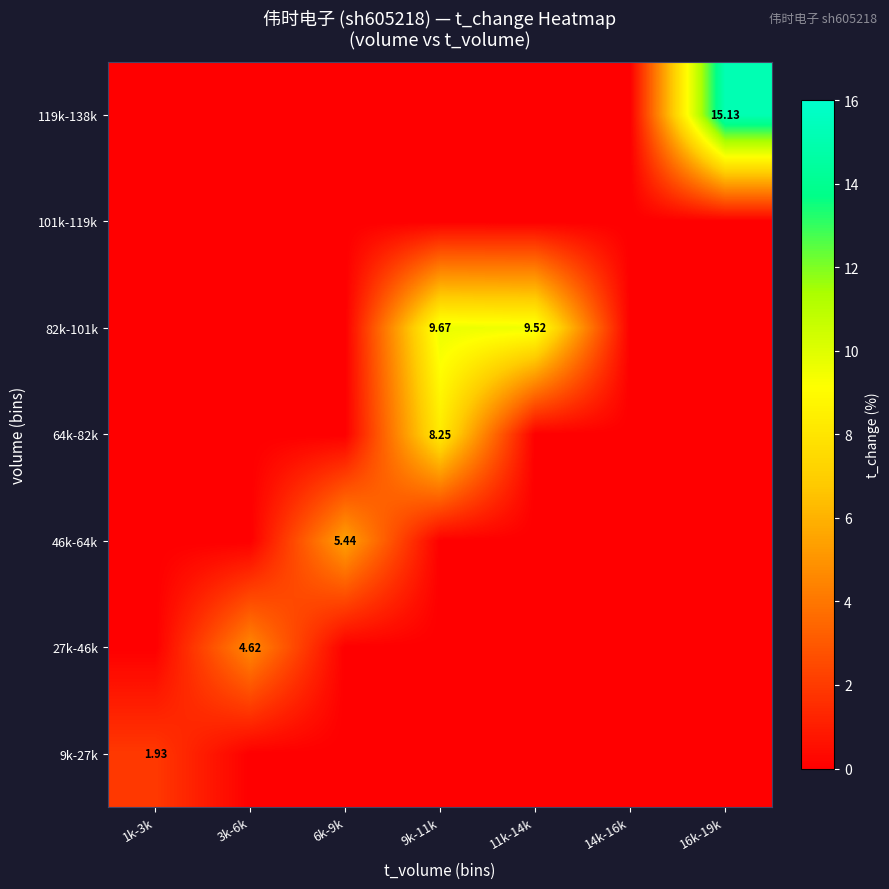

At which category does the chart reach its minimum across all series?

3k-6k